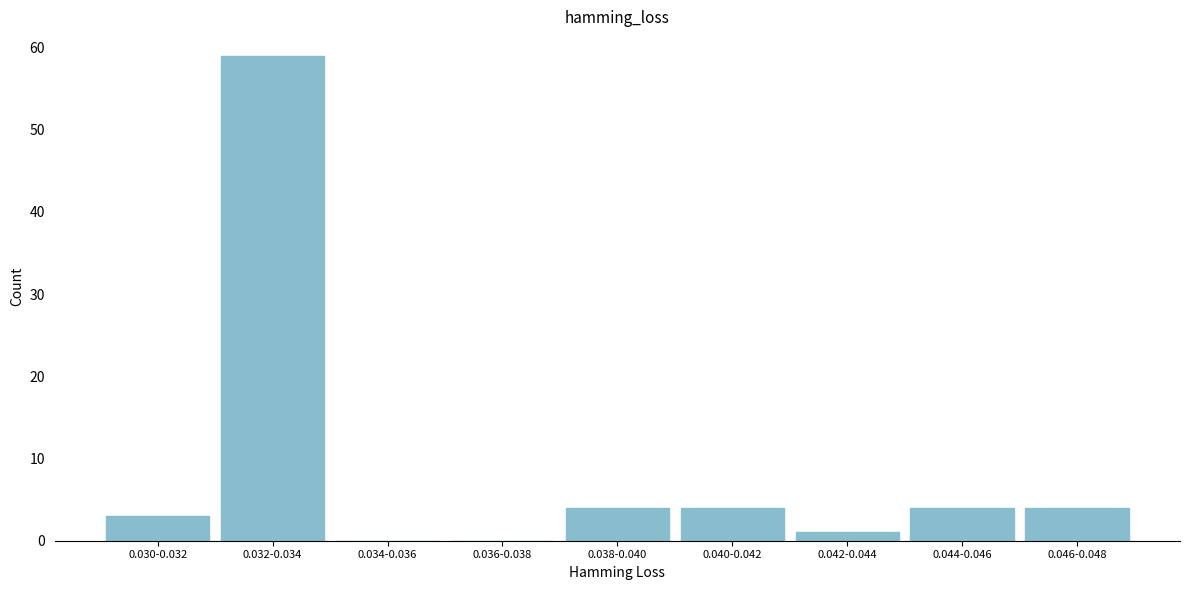

Reading right to left, transcribe all the data shown in this chart.

0.046-0.048=4	0.044-0.046=4	0.042-0.044=1	0.040-0.042=4	0.038-0.040=4	0.036-0.038=0	0.034-0.036=0	0.032-0.034=59	0.030-0.032=3